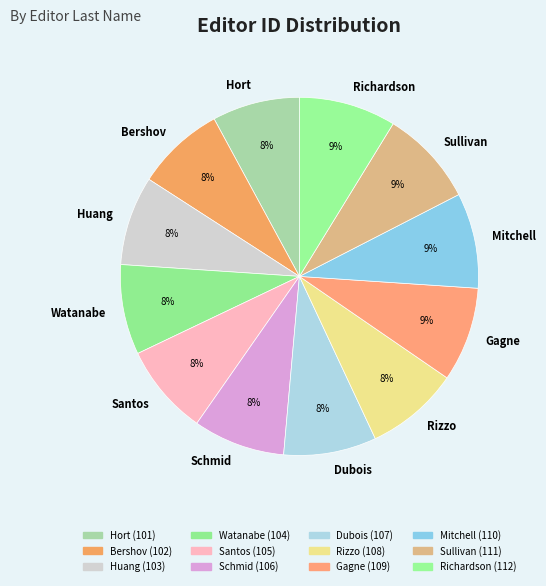

To the nearest percent, what is the average slice percentage?

8%